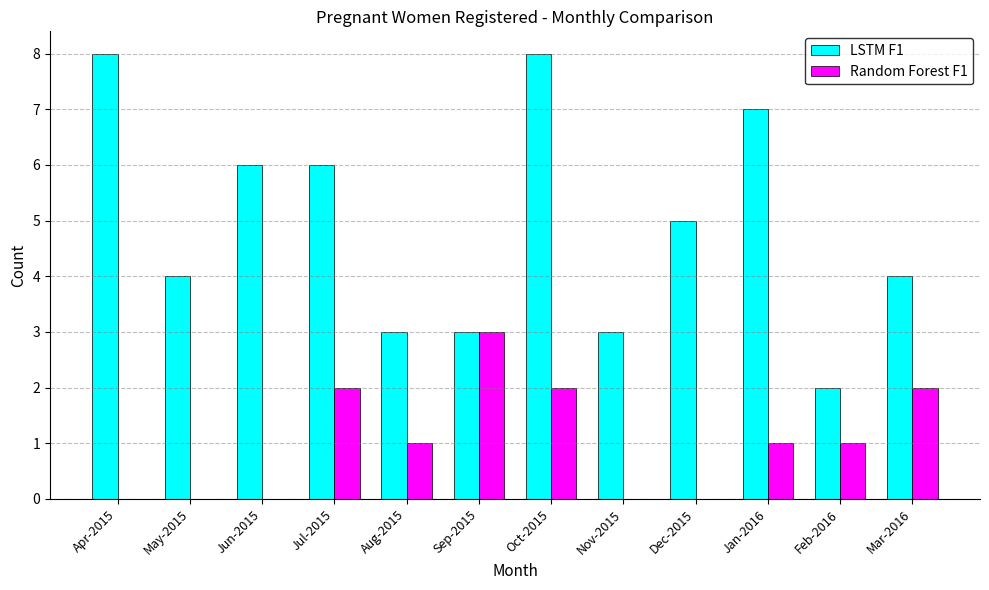

What is the maximum value shown in the chart?

8